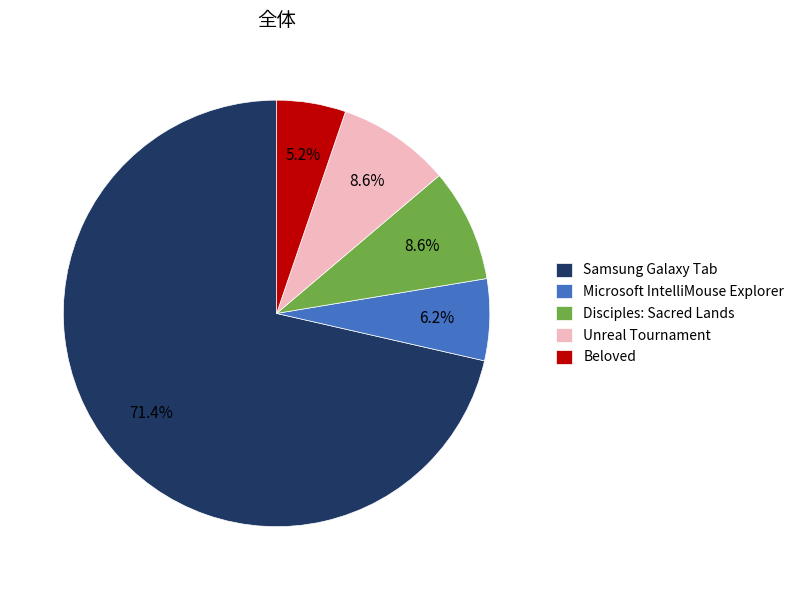

Which slice is the smallest?

Beloved